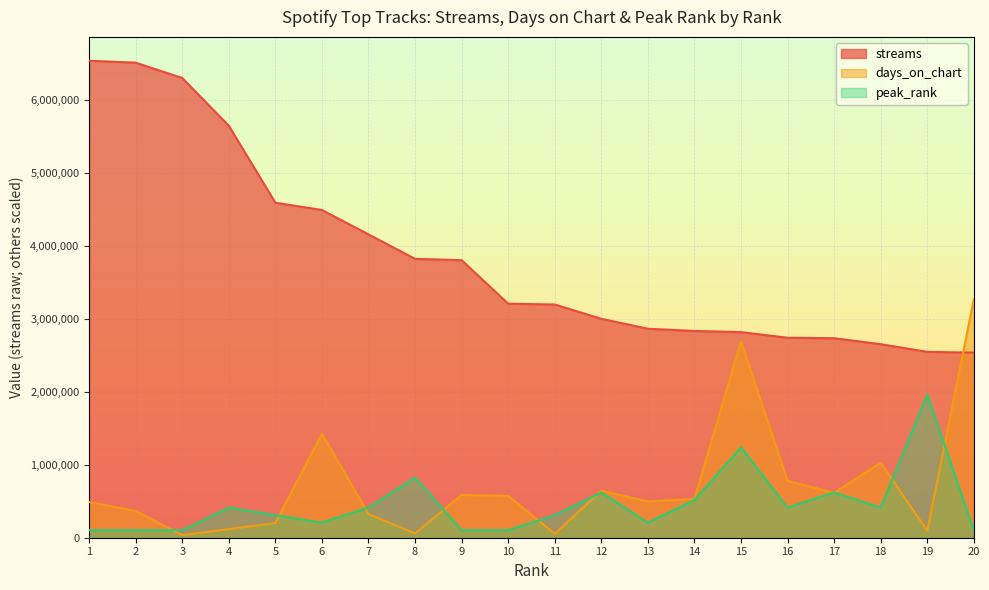

What is the minimum value shown in the chart?

35460.2